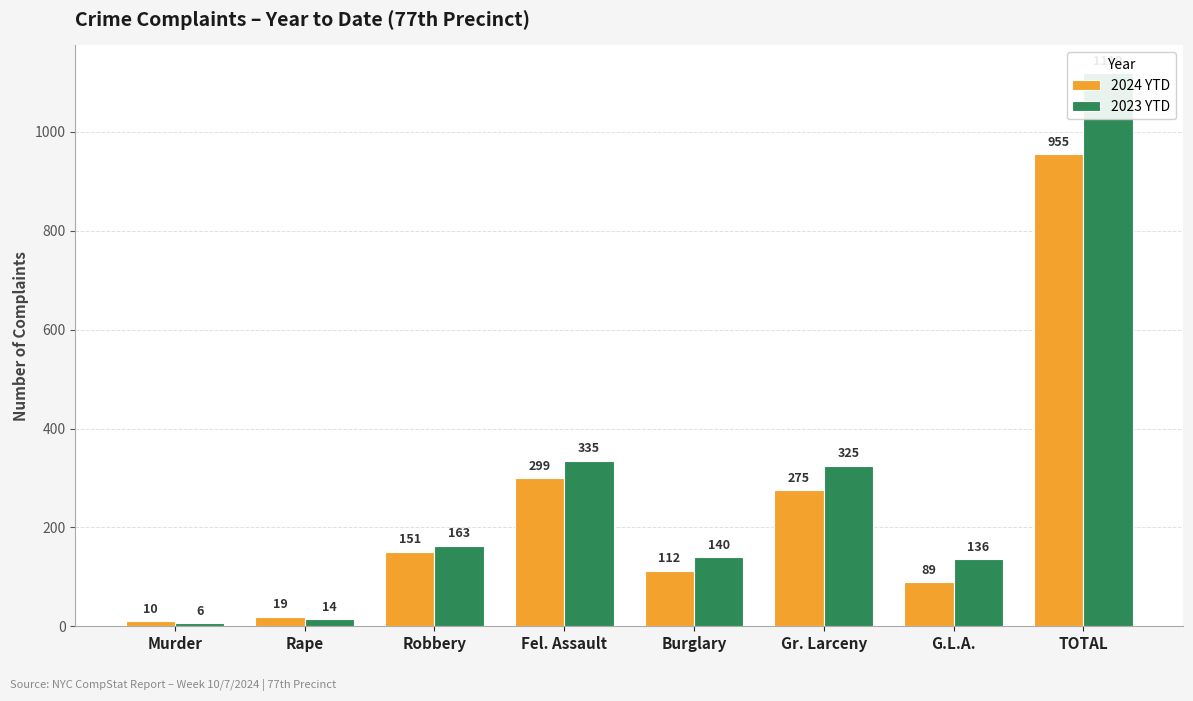

Reading left to right, list all the values displayed in this chart.

2024 YTD: 10	19	151	299	112	275	89	955
2023 YTD: 6	14	163	335	140	325	136	1119